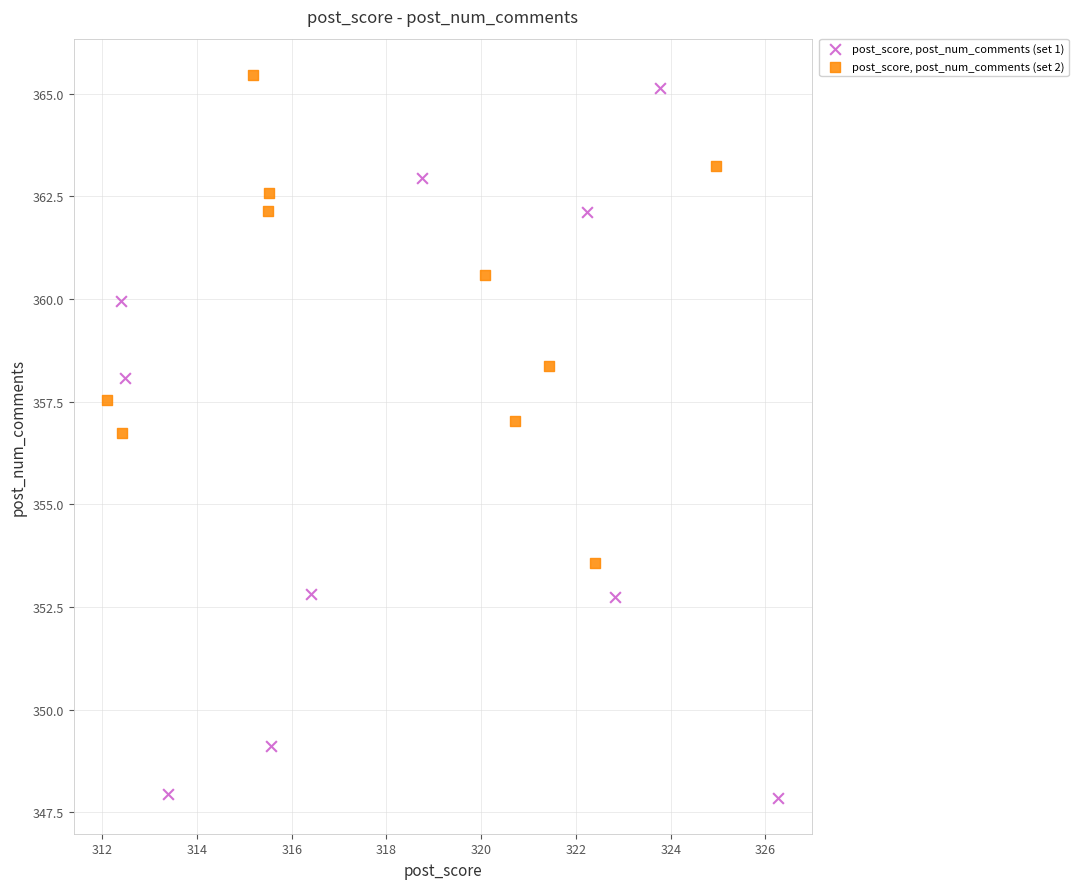

Which series has the widest spread of Y values?

post_score, post_num_comments (set 1)